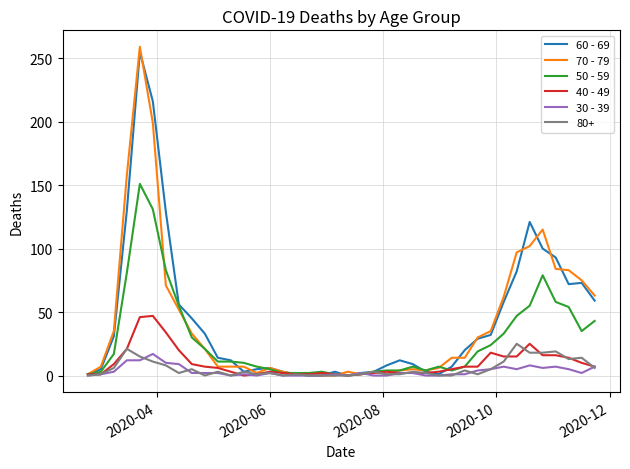

What is the maximum value shown in the chart?

259